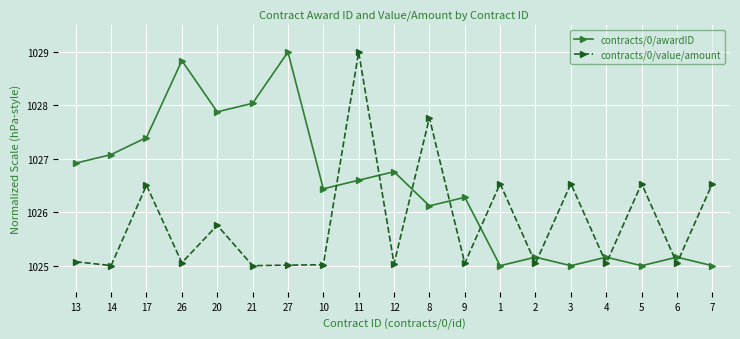

At 11, list the series in order from smallest to largest.

contracts/0/awardID, contracts/0/value/amount